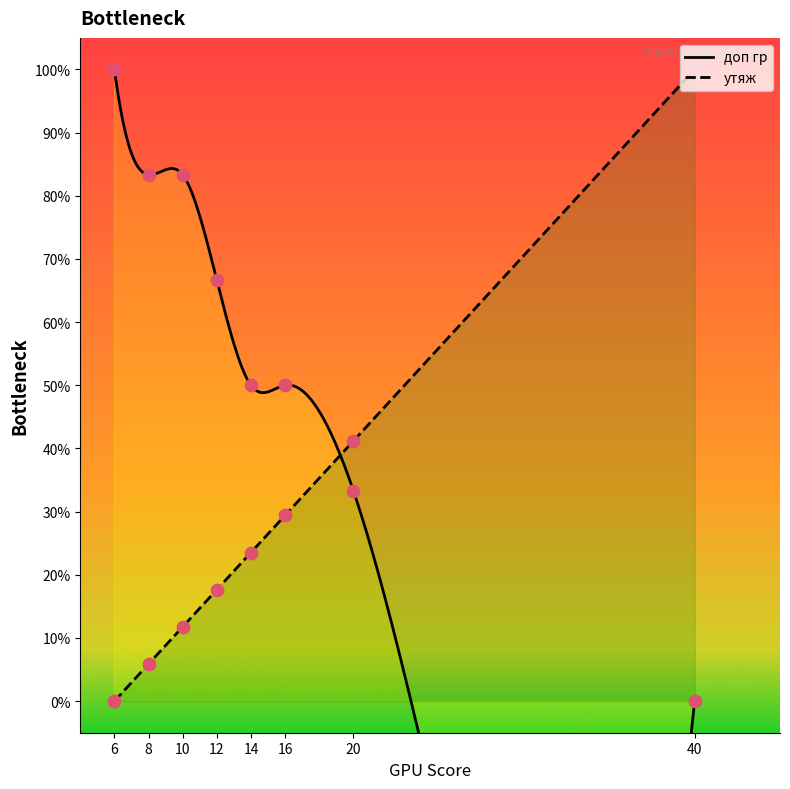

What are all the series names shown in the legend?

утяж, доп гр